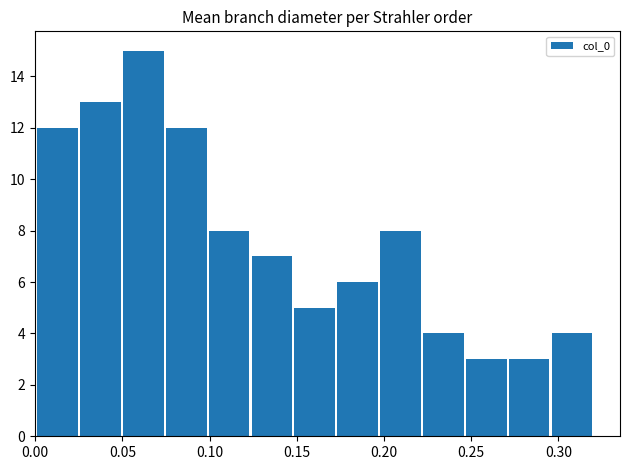

Reading left to right, transcribe this chart: for each bar, give the range it covers on the x-axis and its height. Neither the bar edges nor the heights are printed on the chart, so give them approximately, as read against the axes.

0.000 to 0.025: 12
0.025 to 0.050: 13
0.050 to 0.075: 15
0.075 to 0.100: 12
0.100 to 0.125: 8
0.125 to 0.150: 7
0.150 to 0.175: 5
0.175 to 0.195: 6
0.195 to 0.220: 8
0.220 to 0.245: 4
0.245 to 0.270: 3
0.270 to 0.295: 3
0.295 to 0.320: 4